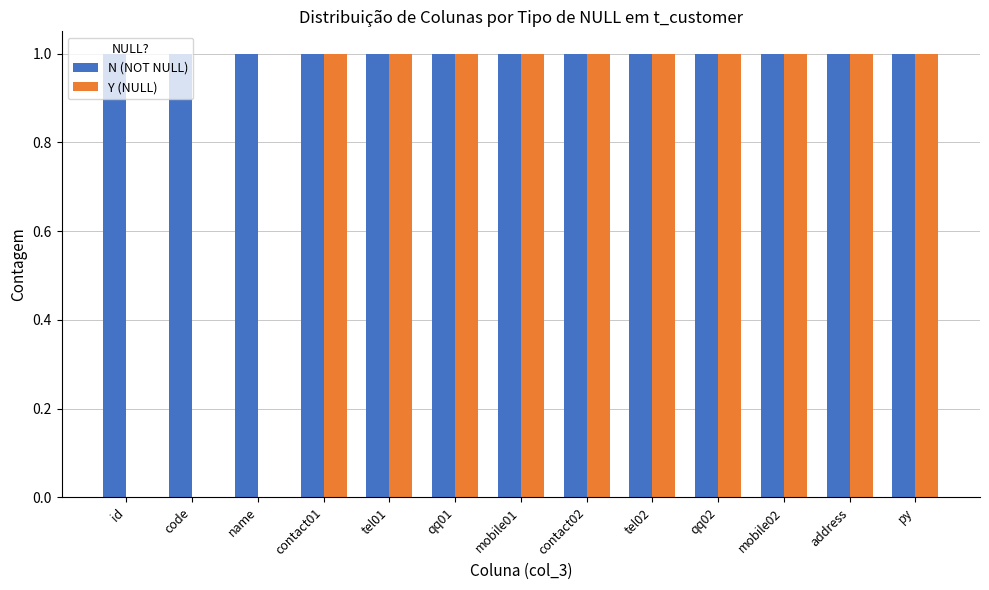

Count the Y (NULL) values in the range 1 to 2.

10